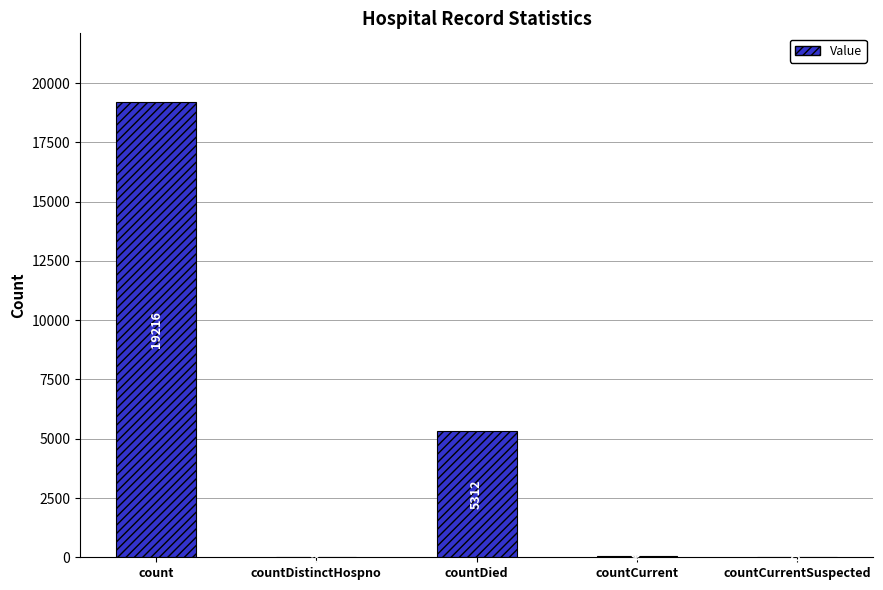

What is the greatest value displayed?

19216